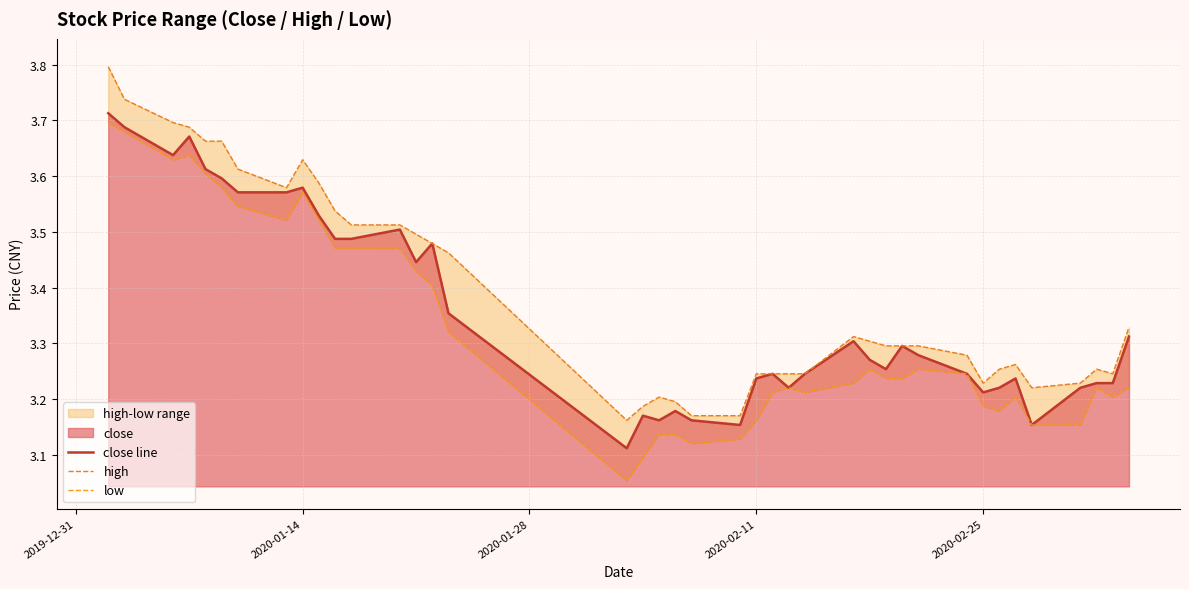

What is the average value of the low series?

3.3